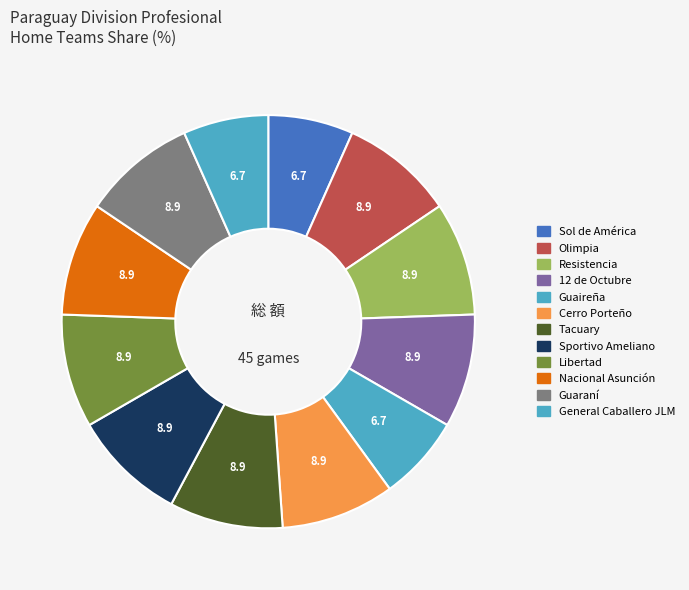

What is the smallest slice in the pie chart?

Sol de América